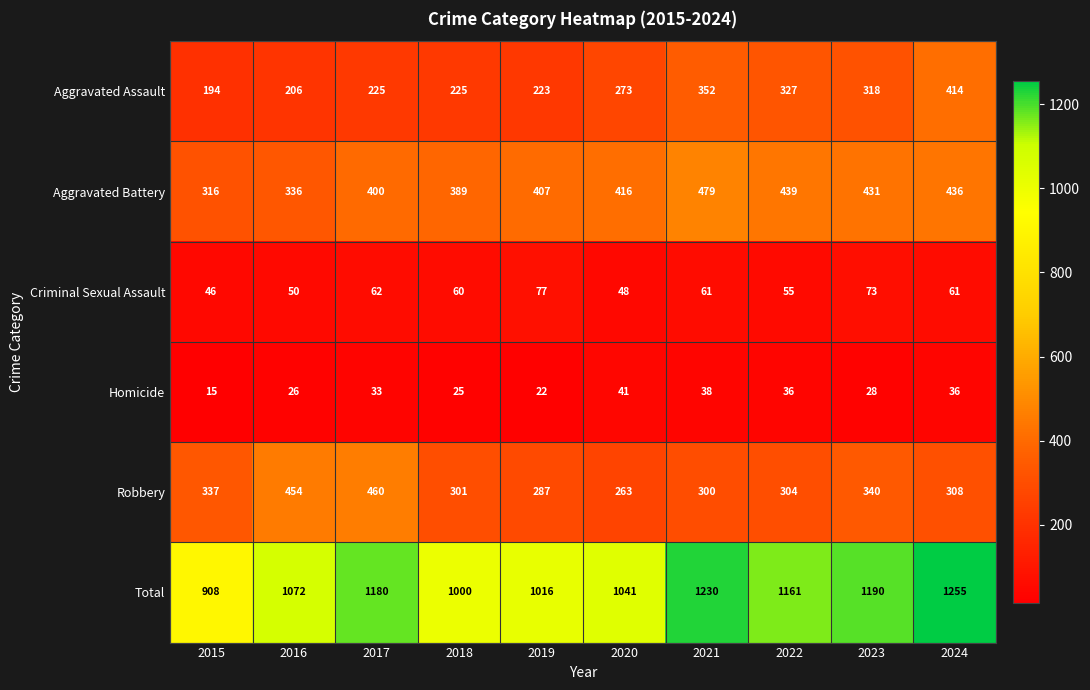

At how many categories does at least one series exceed 1223?

2